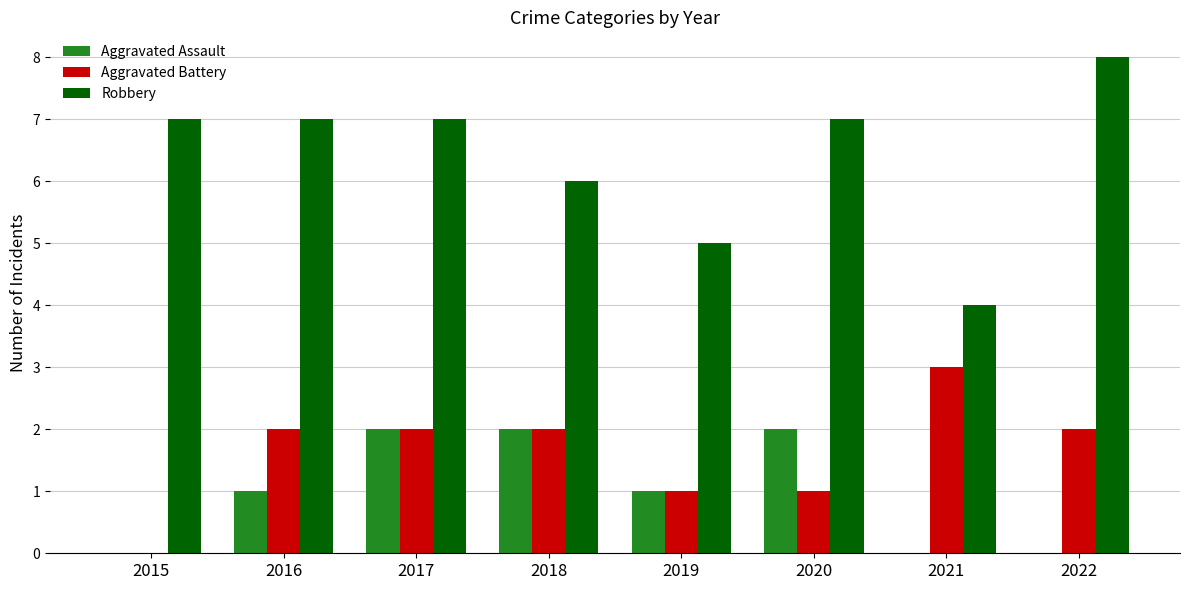

Reading right to left, transcribe all the data shown in this chart.

Aggravated Assault: 2022=0	2021=0	2020=2	2019=1	2018=2	2017=2	2016=1	2015=0
Aggravated Battery: 2022=2	2021=3	2020=1	2019=1	2018=2	2017=2	2016=2	2015=0
Robbery: 2022=8	2021=4	2020=7	2019=5	2018=6	2017=7	2016=7	2015=7